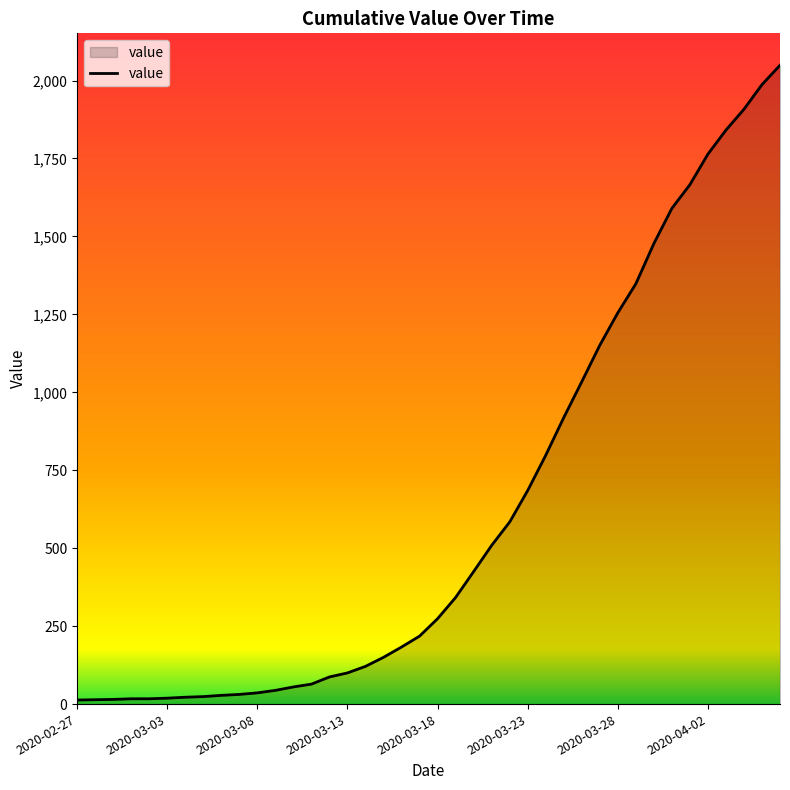

What is the difference between the maximum and minimum values?

2036